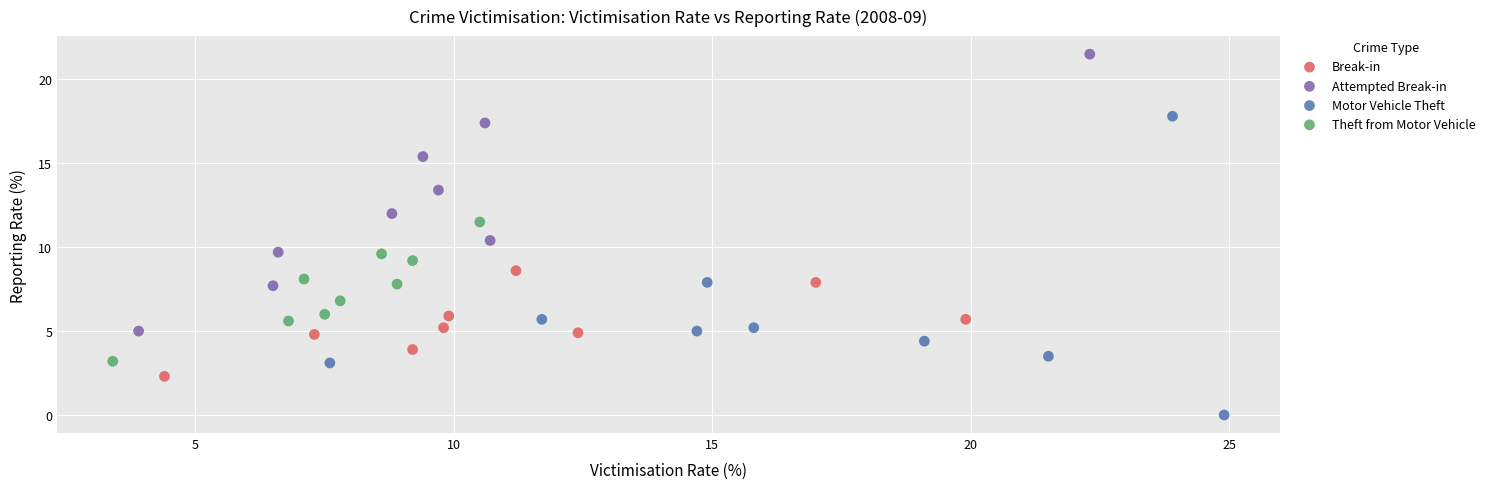

Which series reaches the maximum Y coordinate?

Attempted Break-in